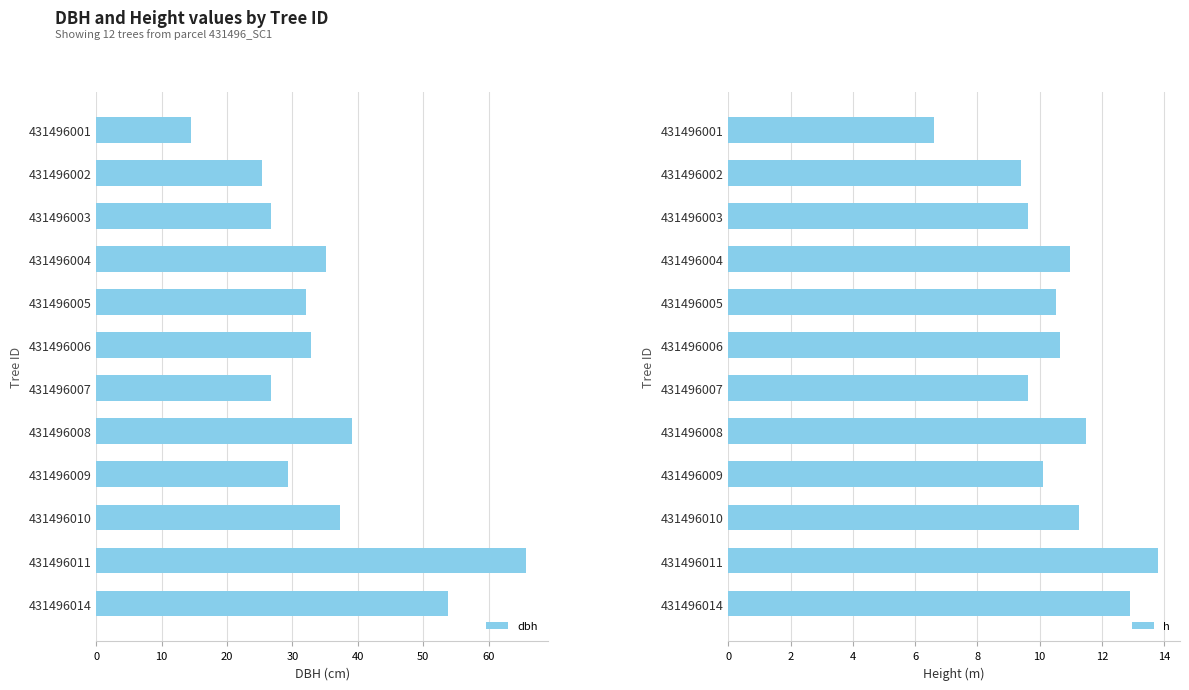

Rank the series by their maximum value, from highest to lowest.

dbh, h